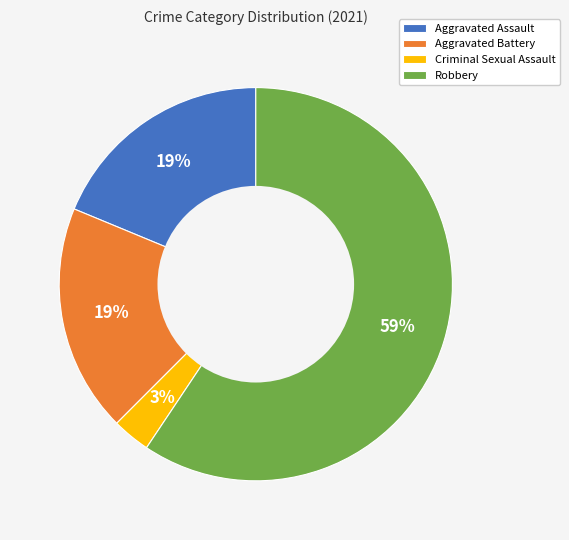

True or false: Aggravated Assault accounts for 19% of the total.

True